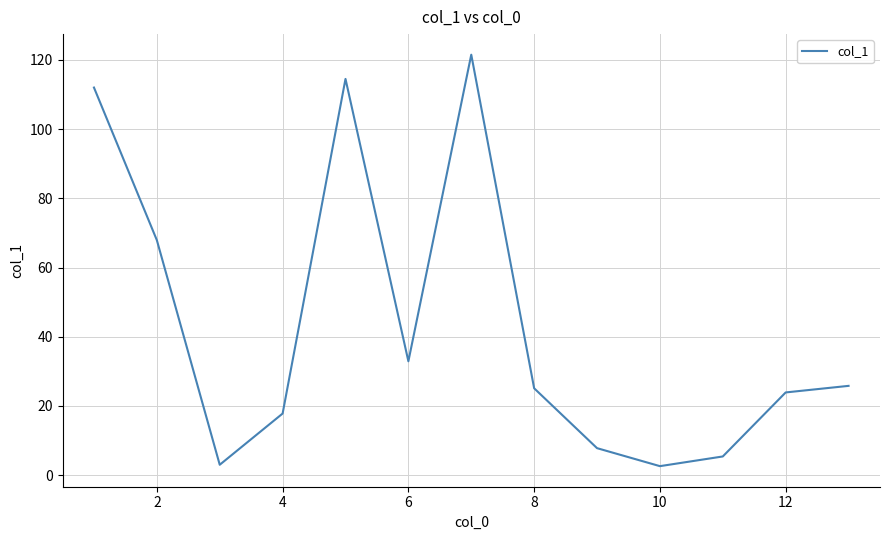

What is the maximum value shown in the chart?

121.5